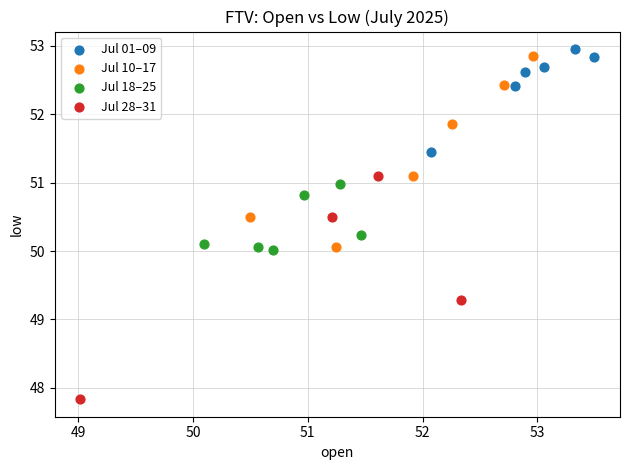

Which series has the widest spread of Y values?

Jul 28–31